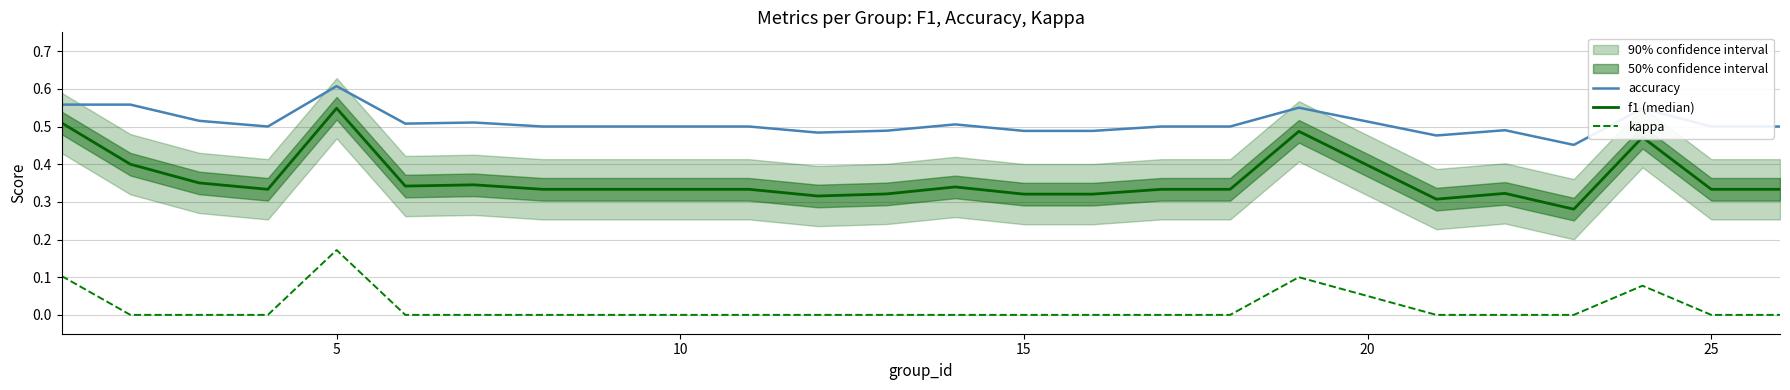

True or false: f1 (median) and accuracy cross at least once.

False